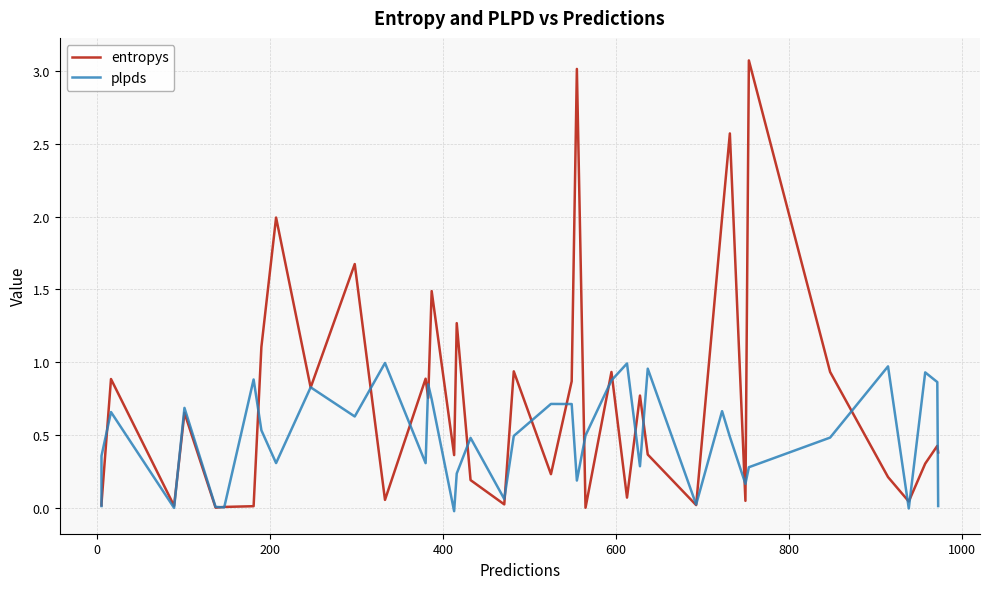

At how many categories does at least one series exceed 3?

2